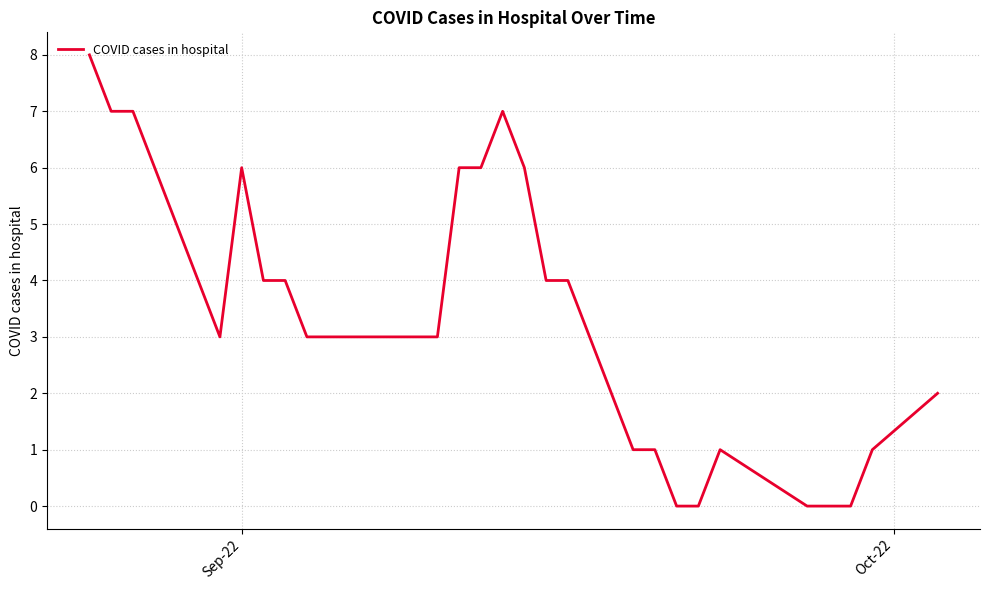

What is the average value?

3